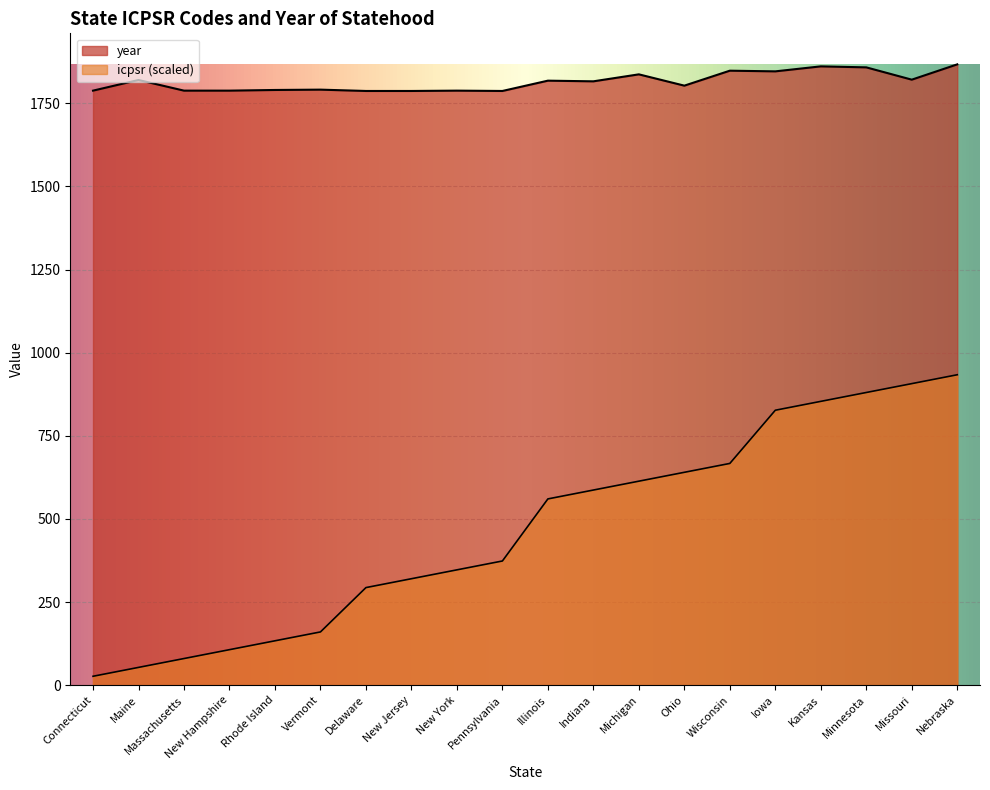

How many data points in year are above 1816?

9